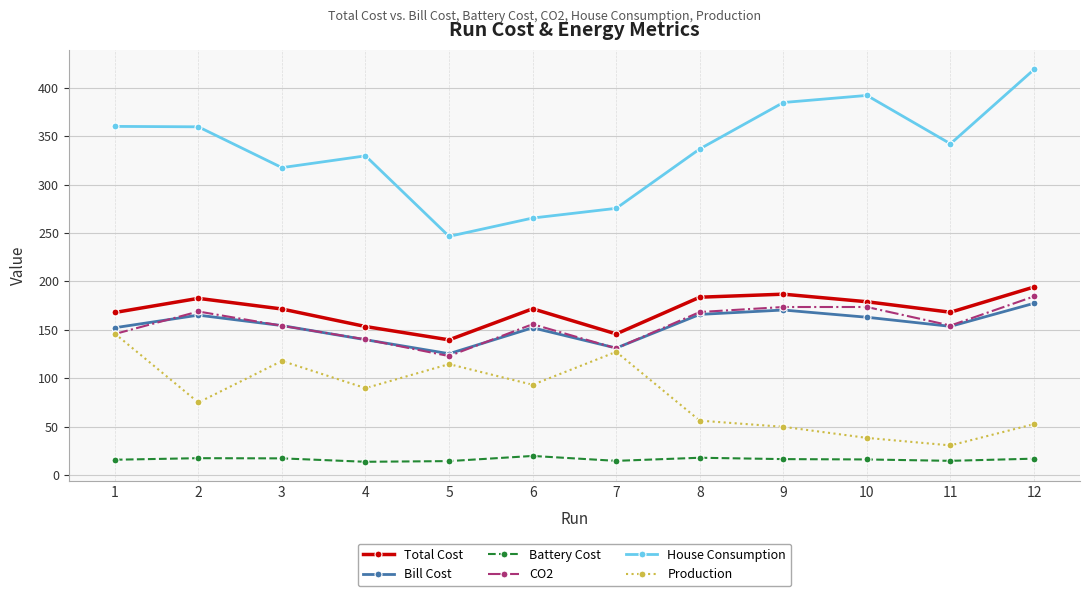

How many values in the CO2 series are below 155?

6